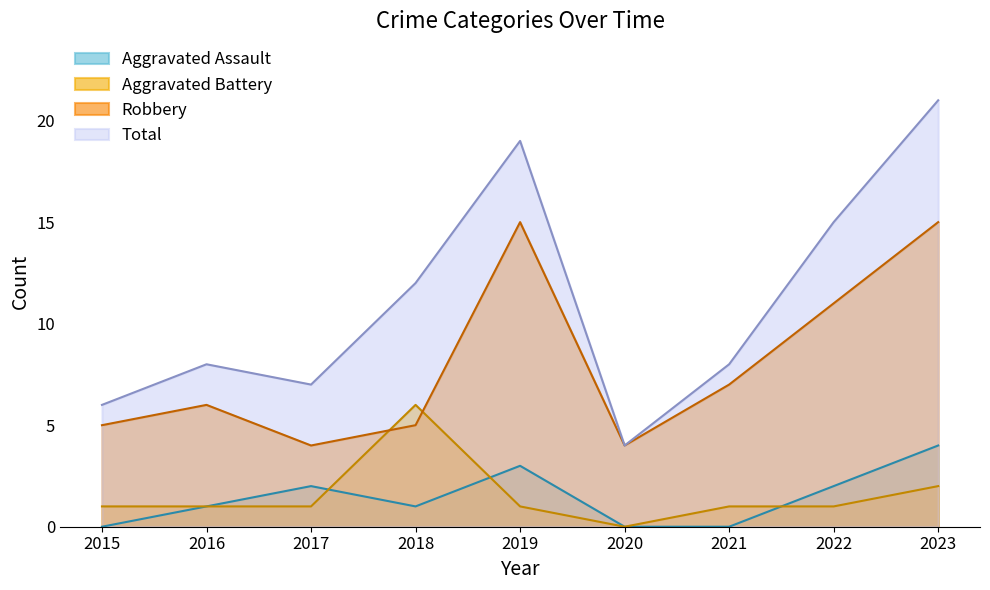

Count the number of categories in the chart.

9